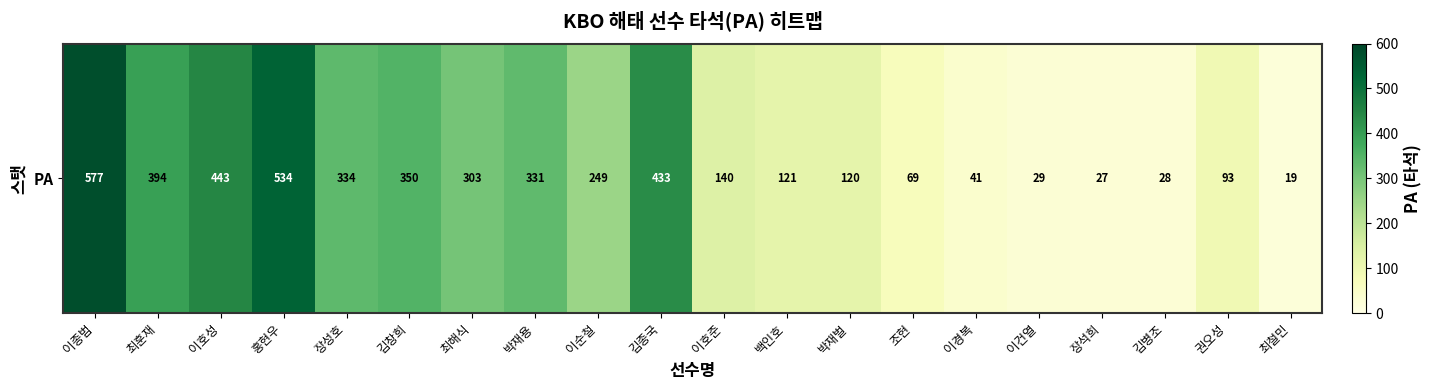

Approximately how many times larger is the value at 이호준 compared to 장성호?

0.4